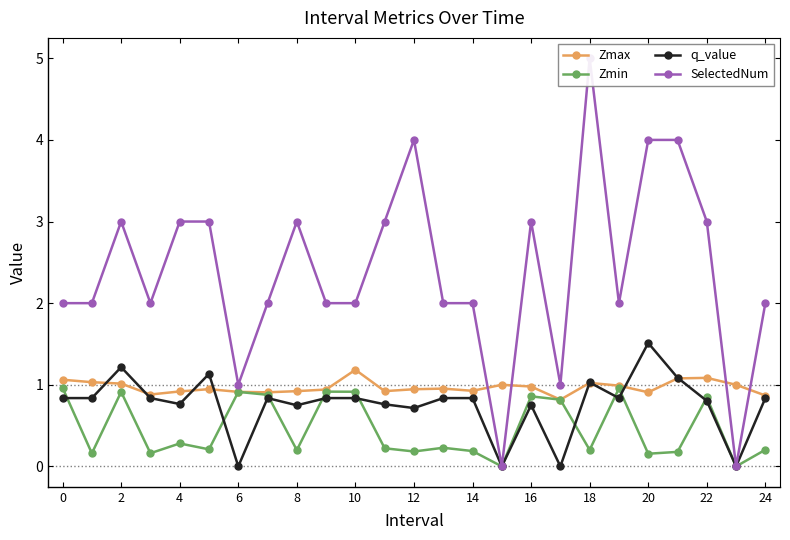

True or false: Zmin and Zmax cross at least once.

False